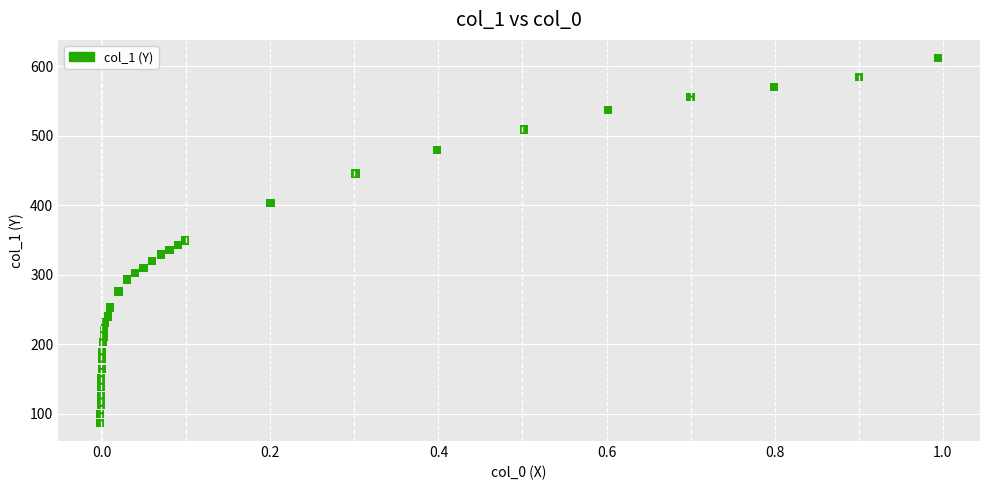

What is the range of Y values (max minus min)?

524.8